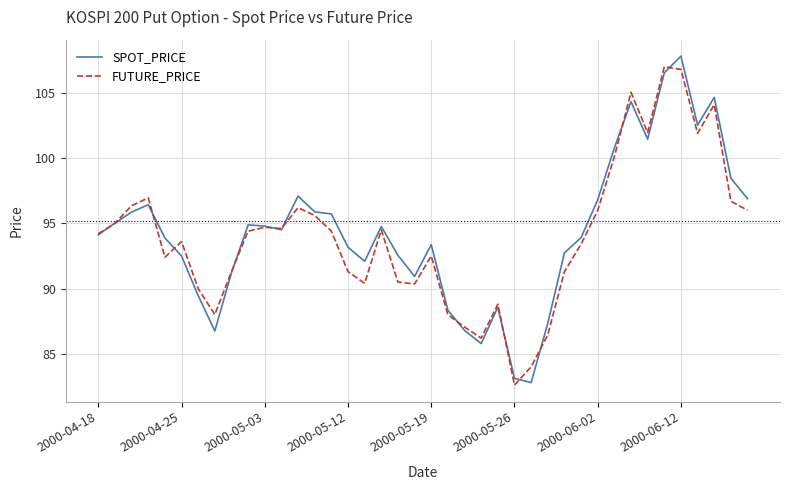

How many values in the FUTURE_PRICE series are below 94?

19